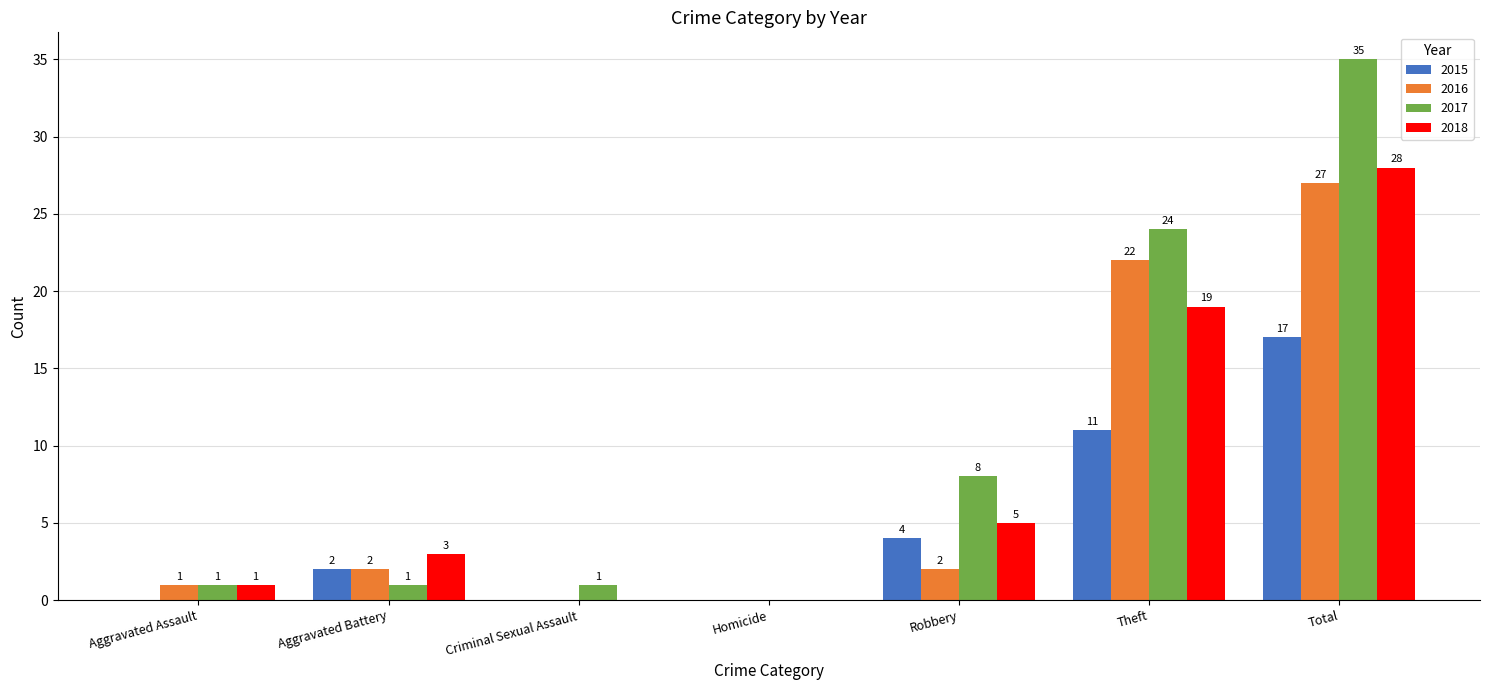

At which category is the sum across all series the highest?

Total